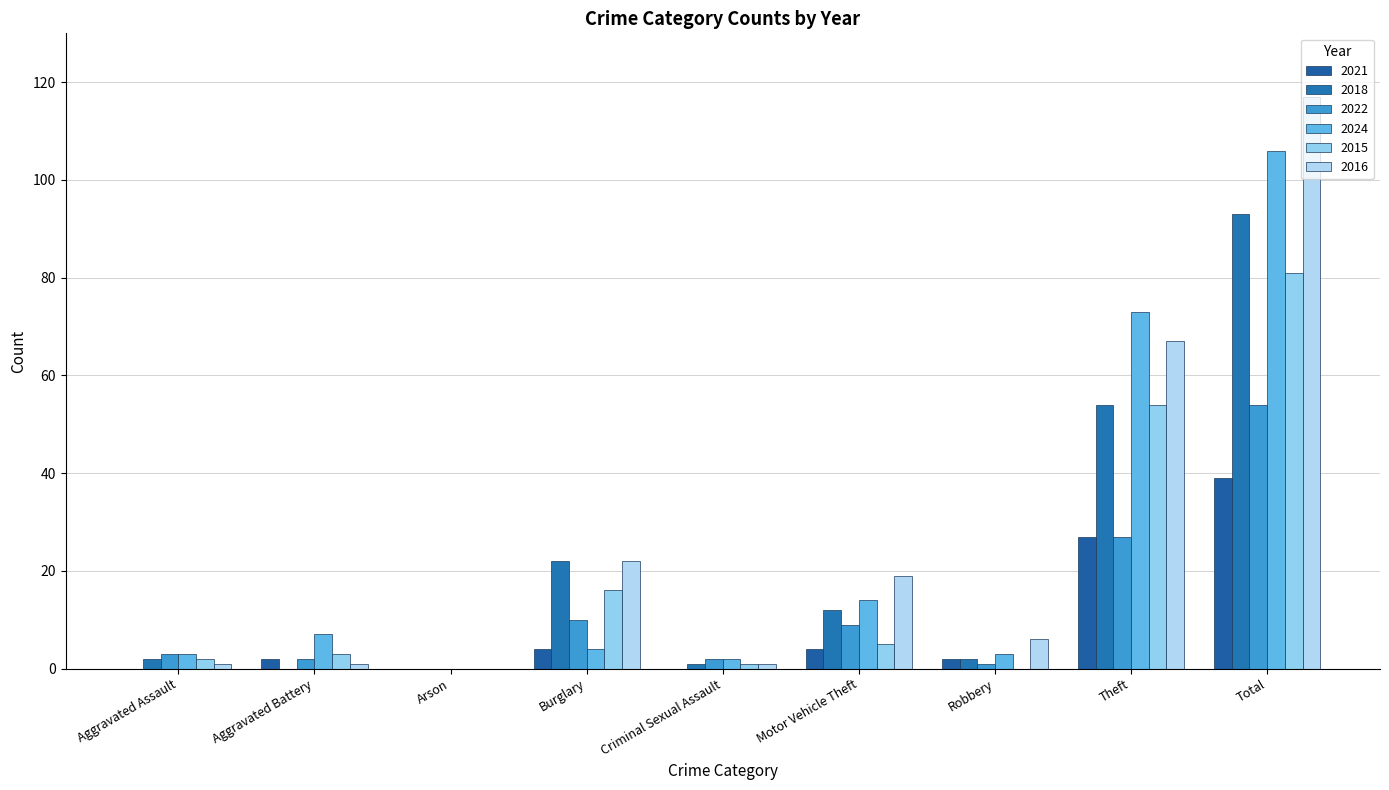

What is the sum of the 2022 values at Criminal Sexual Assault and Robbery?

3